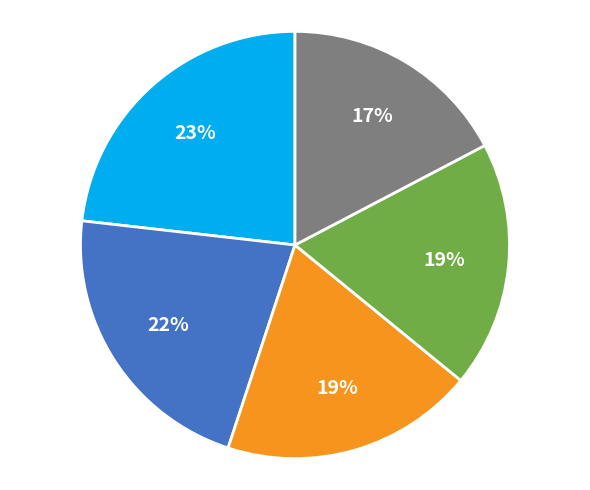

Count the number of slices in the pie.

5